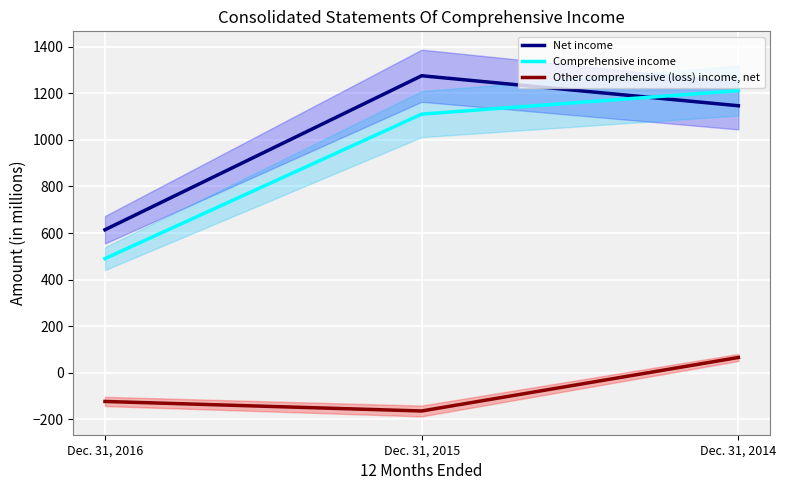

The Other comprehensive (loss) income, net series shows -165 at Dec. 31, 2015. True or false?

True